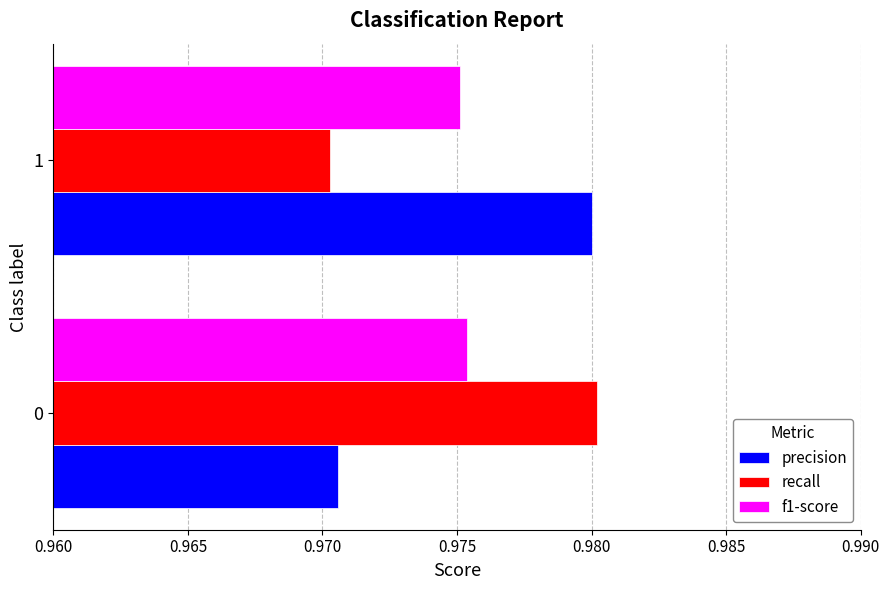

What is the total value across all series at 0?

2.9